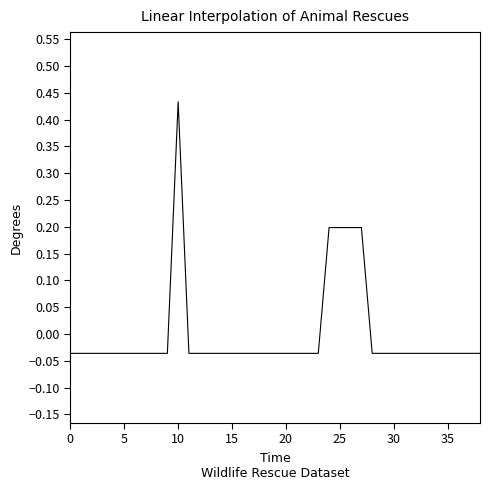

What is the difference between the maximum and minimum values?

0.5